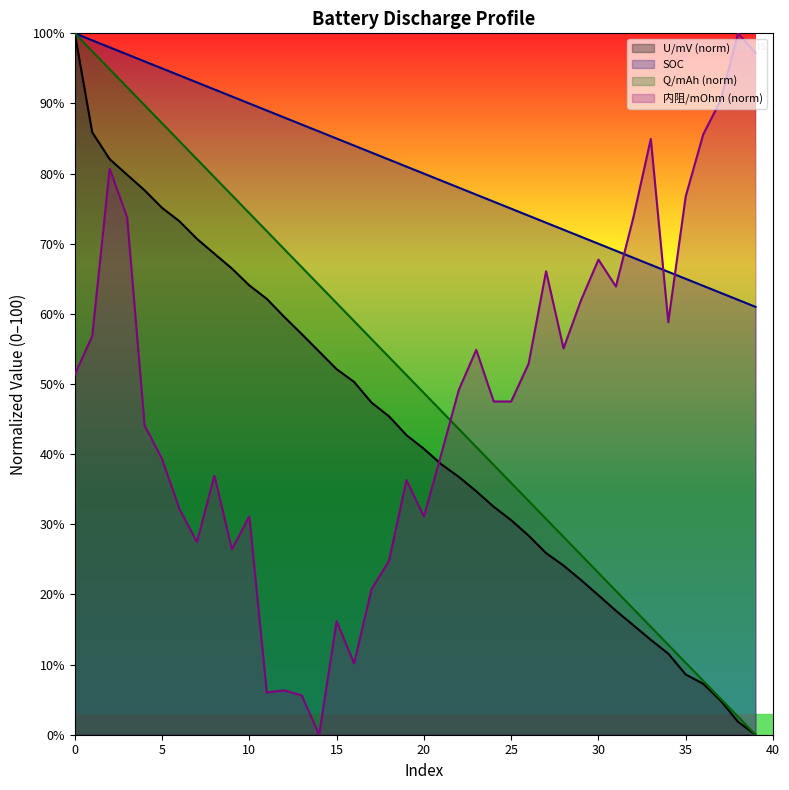

Where is Q/mAh (norm) nearest to the value 50?

19